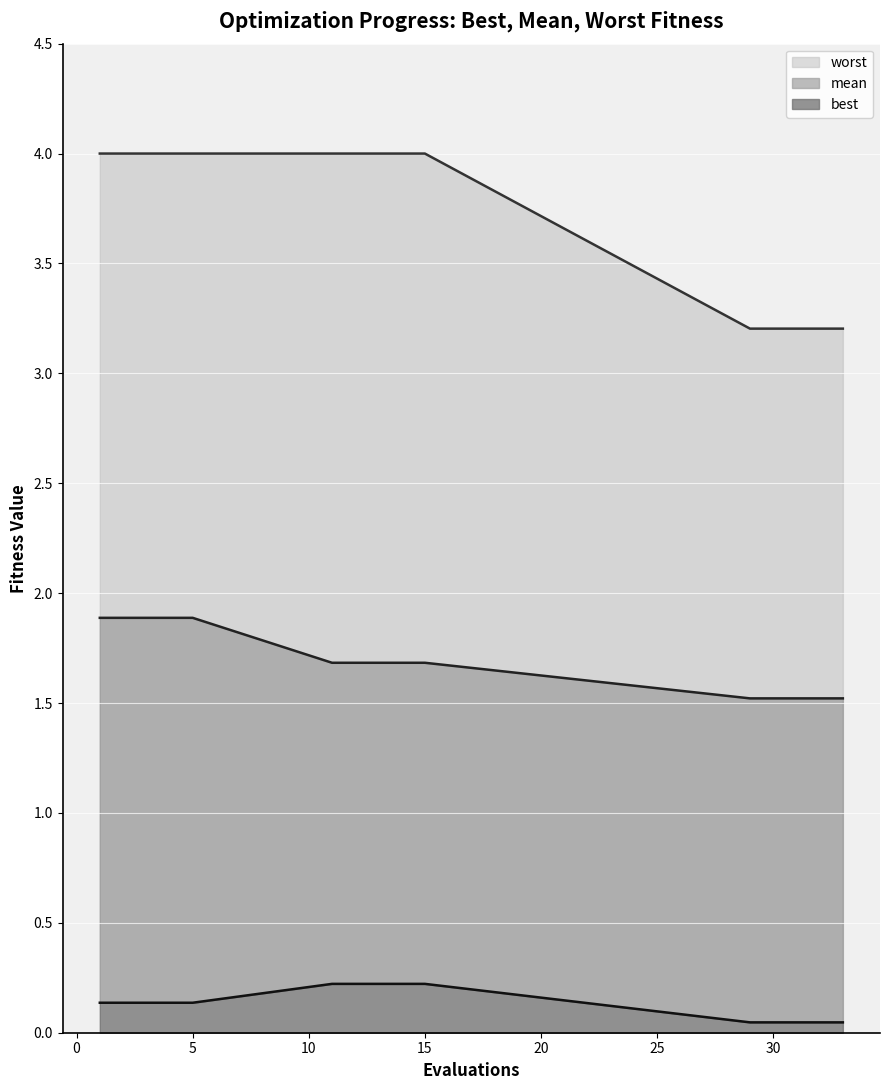

At which category is the sum across all series the highest?

1